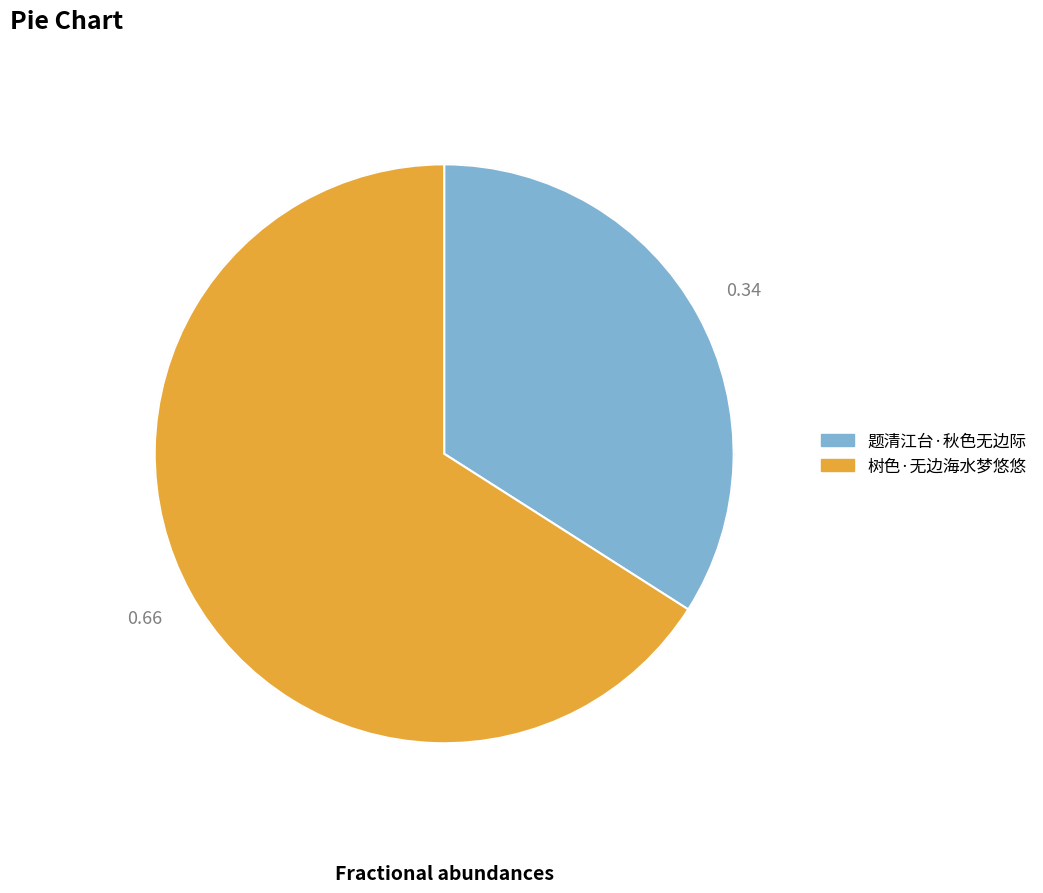

Count the number of slices in the pie.

2